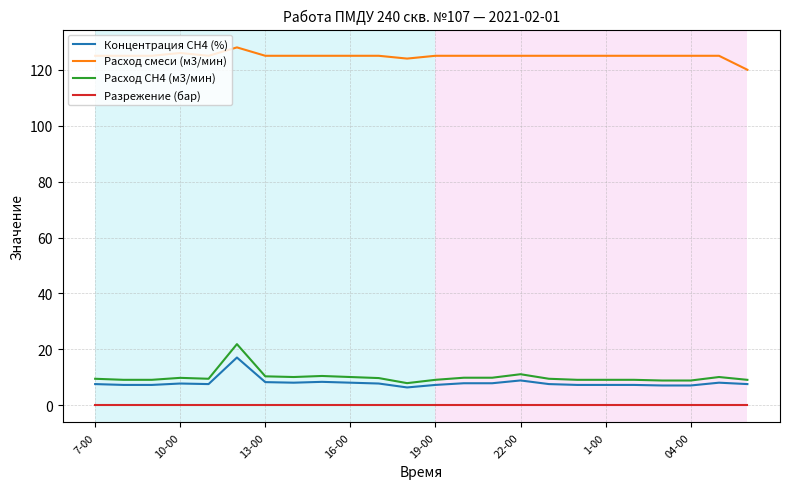

True or false: Концентрация СН4 (%) and Расход смеси (м3/мин) intersect in this chart.

False